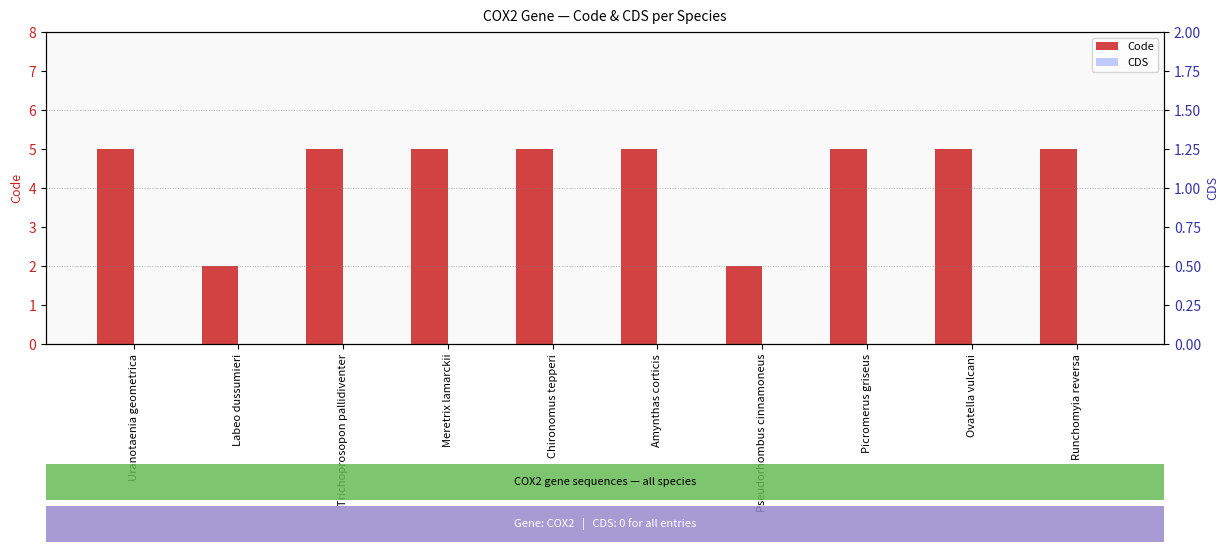

What are all the series names shown in the legend?

Code, CDS